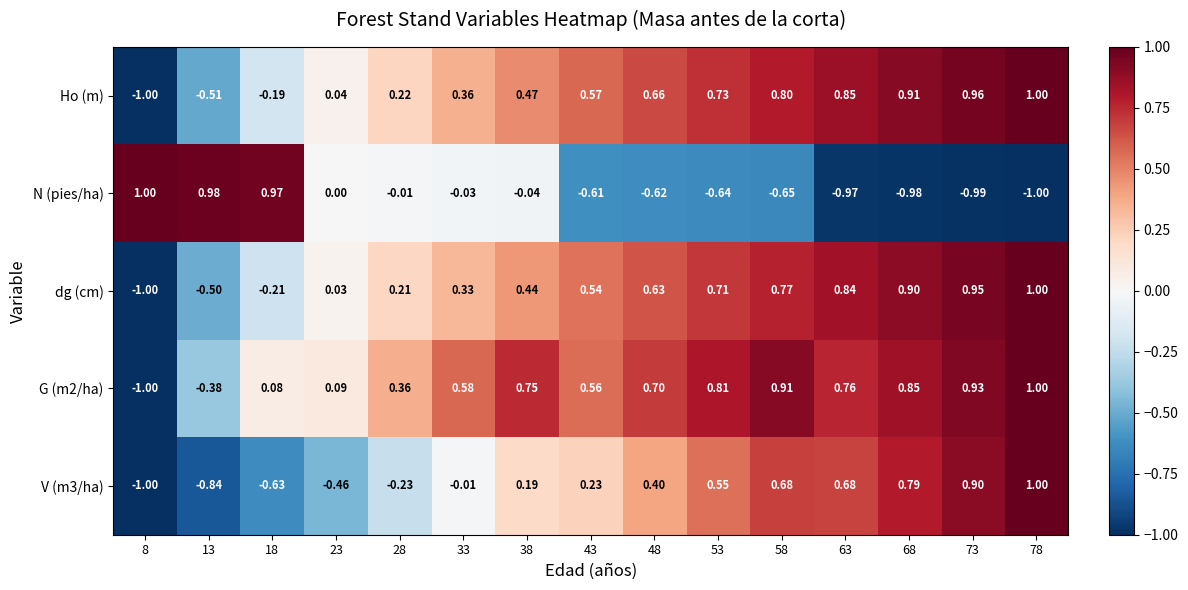

How many data points in G (m2/ha) are above 0?

13